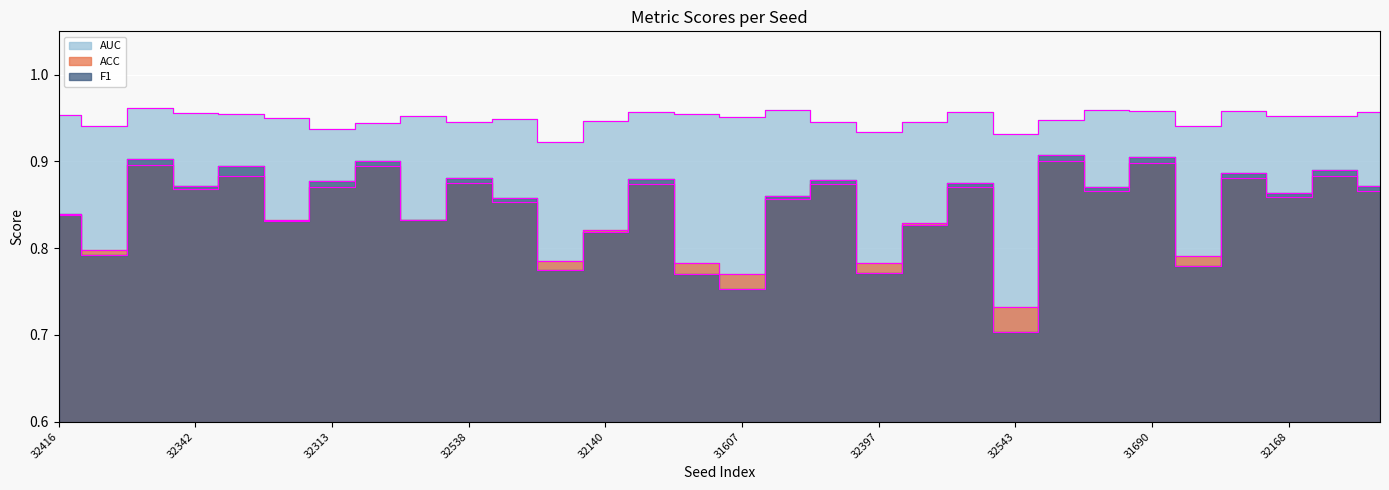

True or false: AUC has a value of 0.9 at 32543.

True